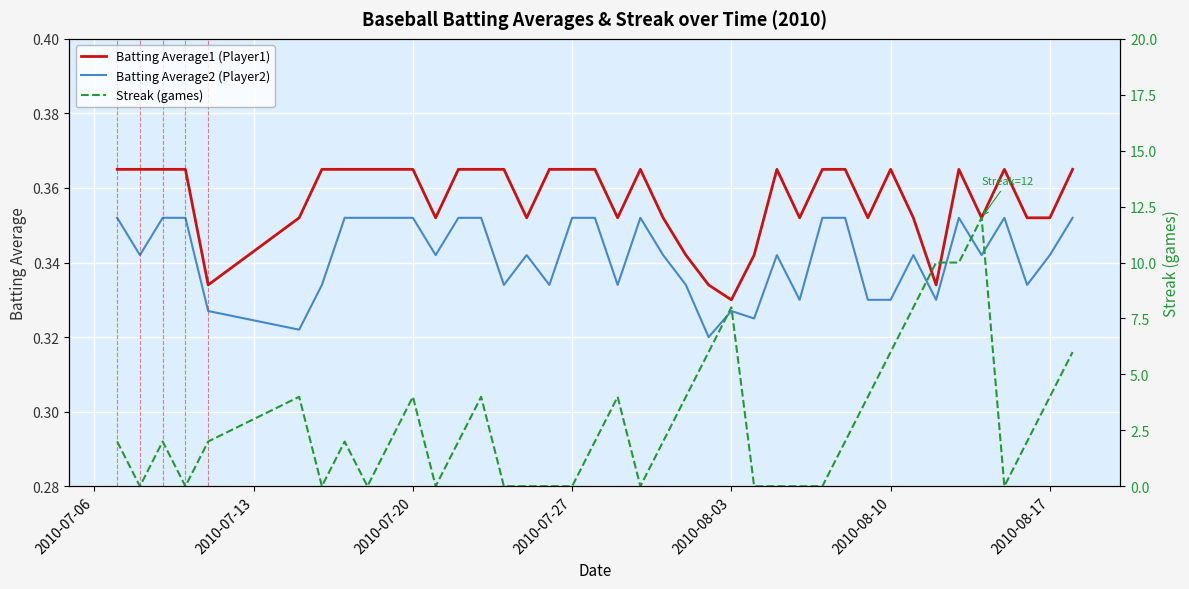

True or false: Batting Average2 (Player2) and Batting Average1 (Player1) cross at least once.

False